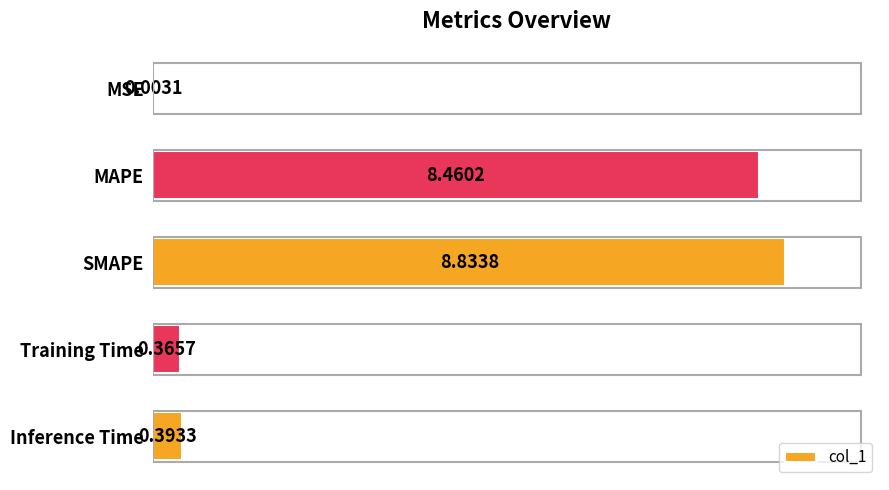

At which label is the value closest to 4?

Inference Time